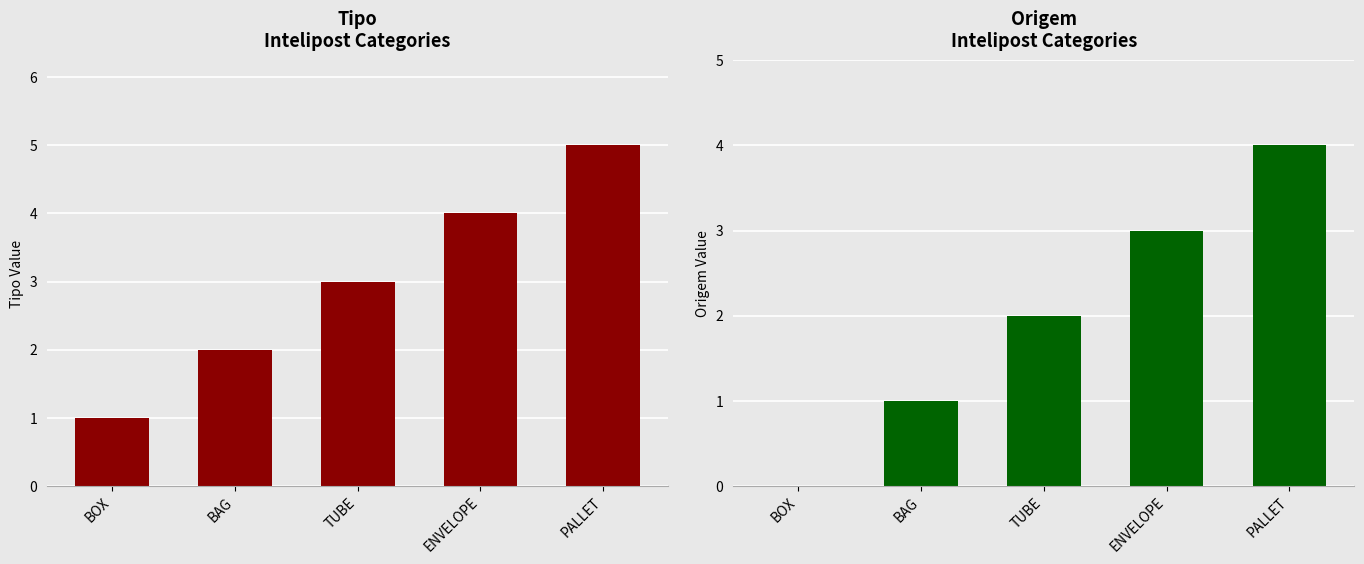

What is the label of the 3rd bar from the right?

TUBE